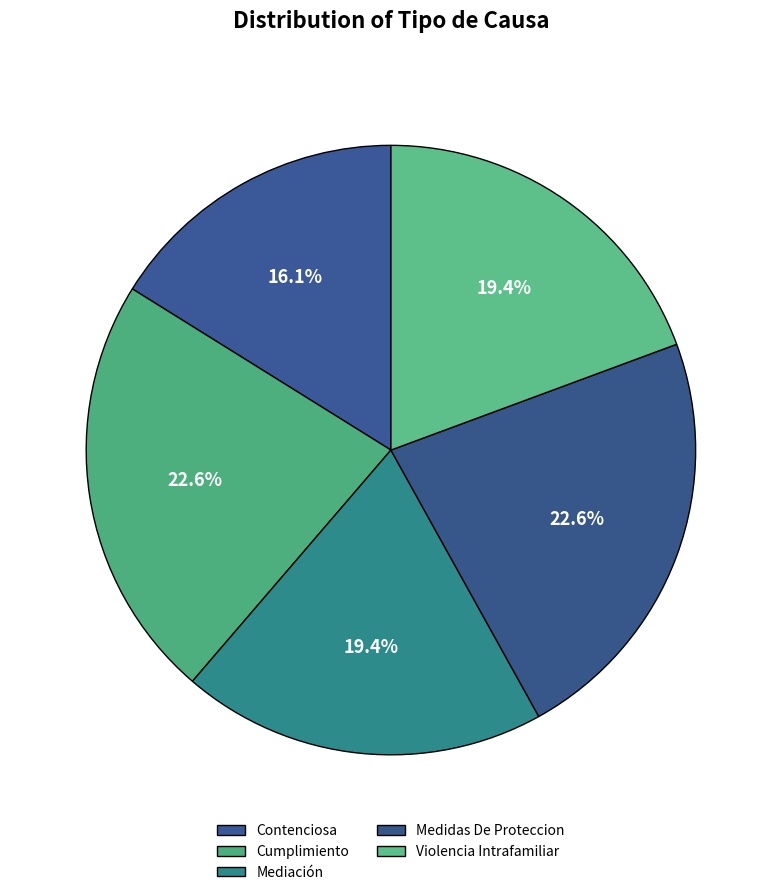

To the nearest percent, what is the difference between the largest and smallest slice percentages?

6%